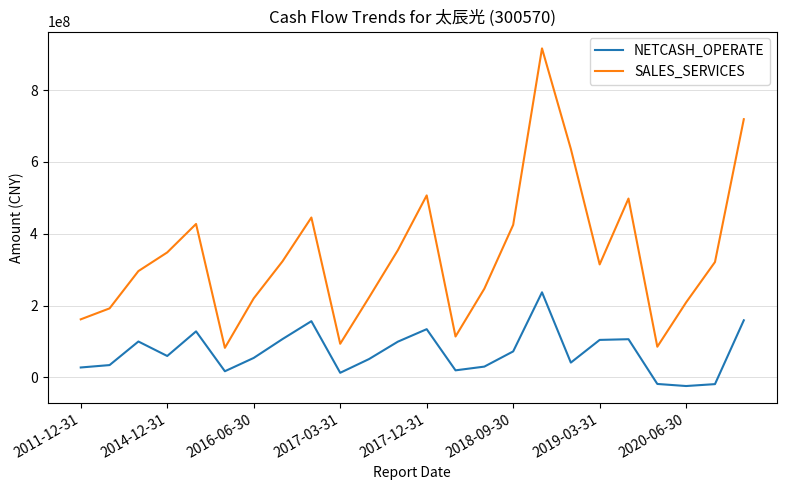

Which series has the largest total across all categories?

SALES_SERVICES